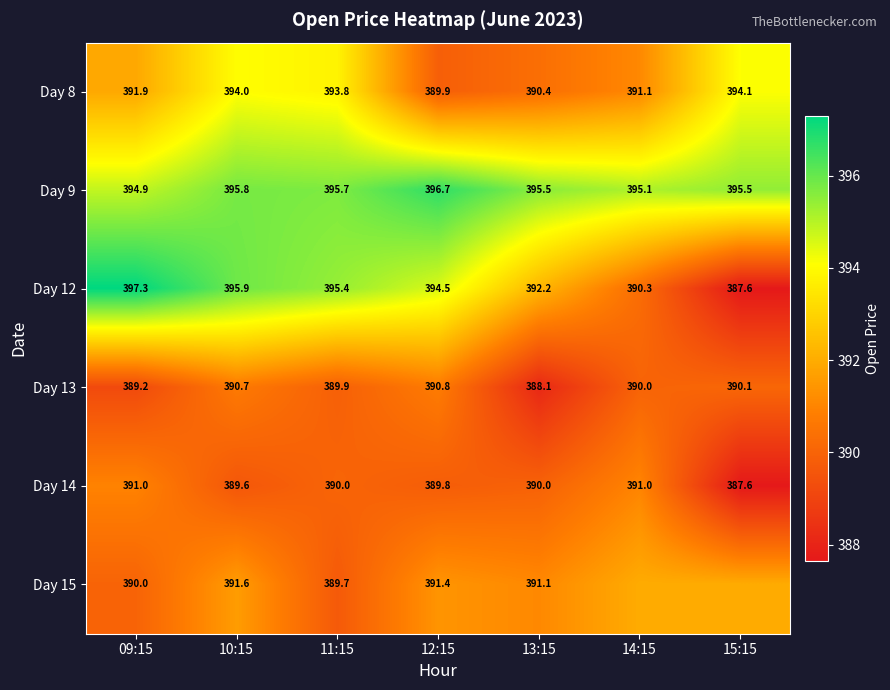

Is the value of Day 15 at 12:15 greater than the value of Day 14 at 12:15?

Yes